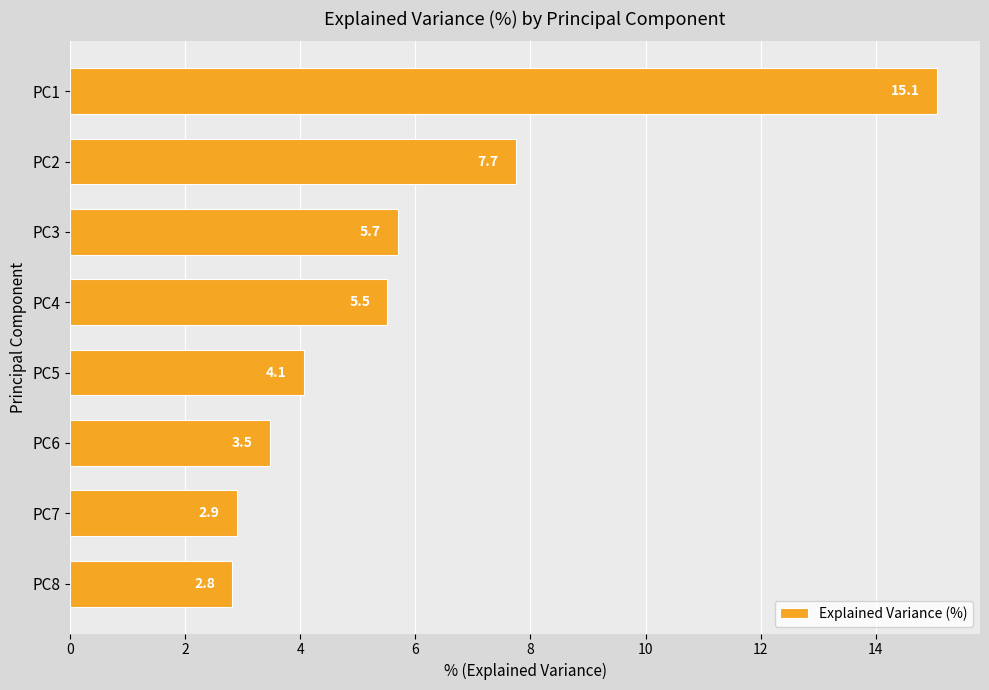

What is the maximum value shown in the chart?

15.1